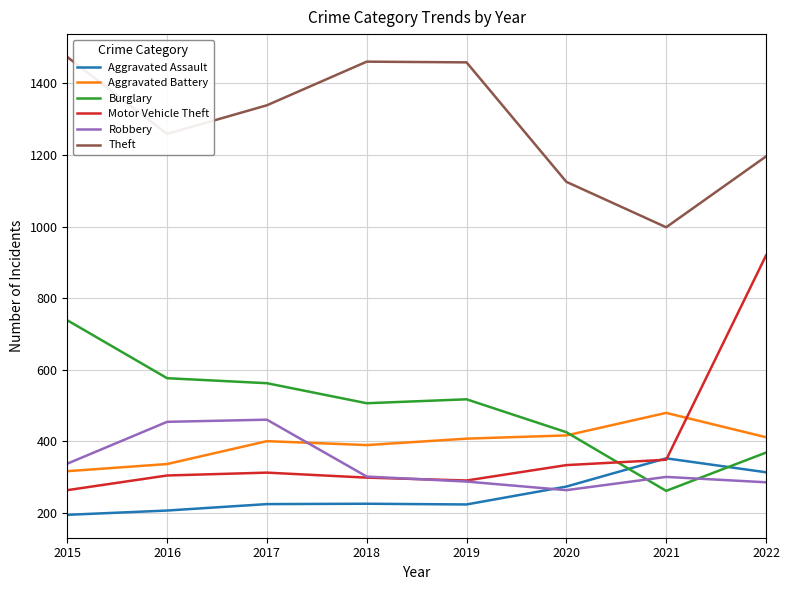

True or false: Aggravated Battery and Aggravated Assault cross at least once.

False